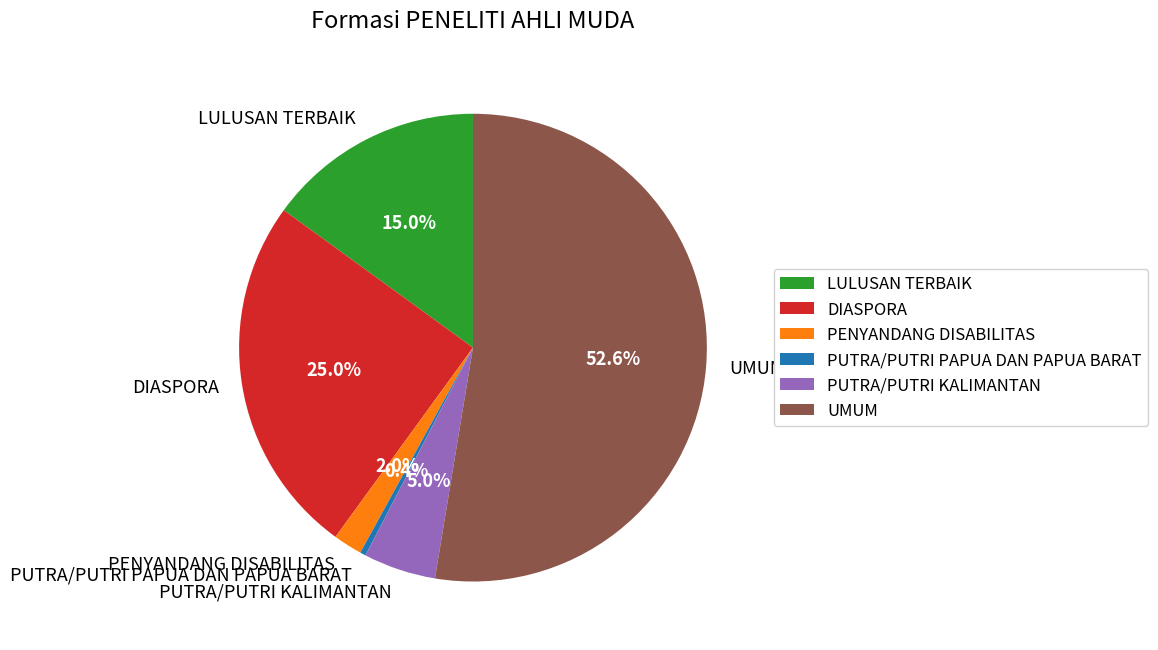

Which has a higher value, DIASPORA or PUTRA/PUTRI KALIMANTAN?

DIASPORA